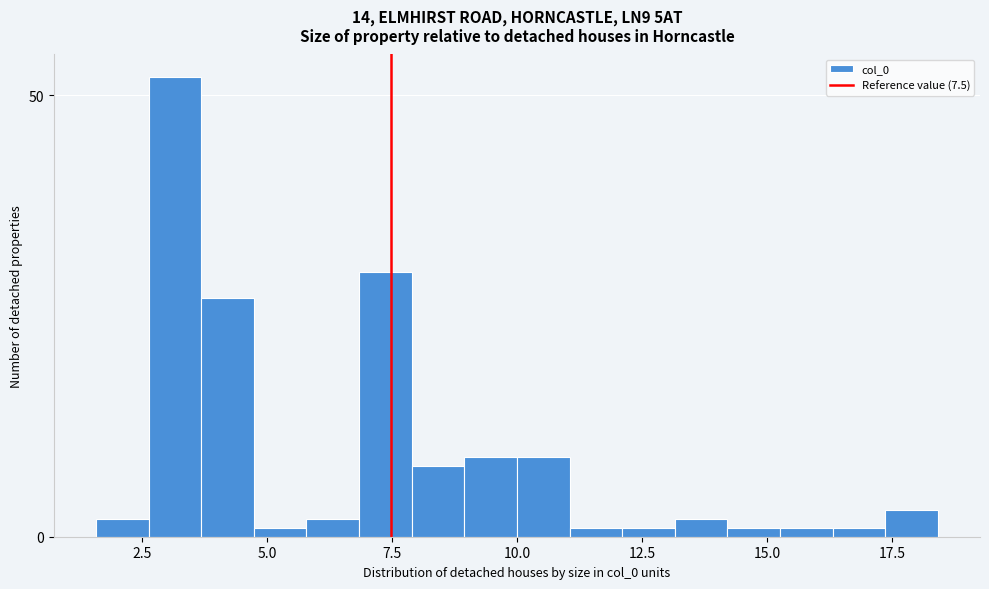

Read against the x-axis, roughly where is the centre of the tallest bar?

3.0